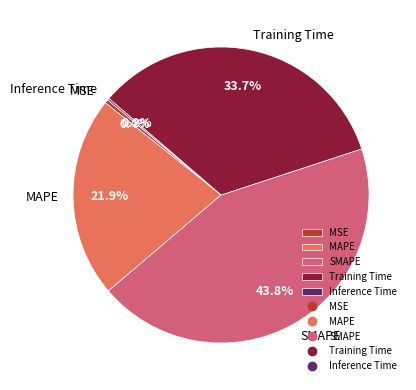

To the nearest percent, what is the average slice percentage?

20%